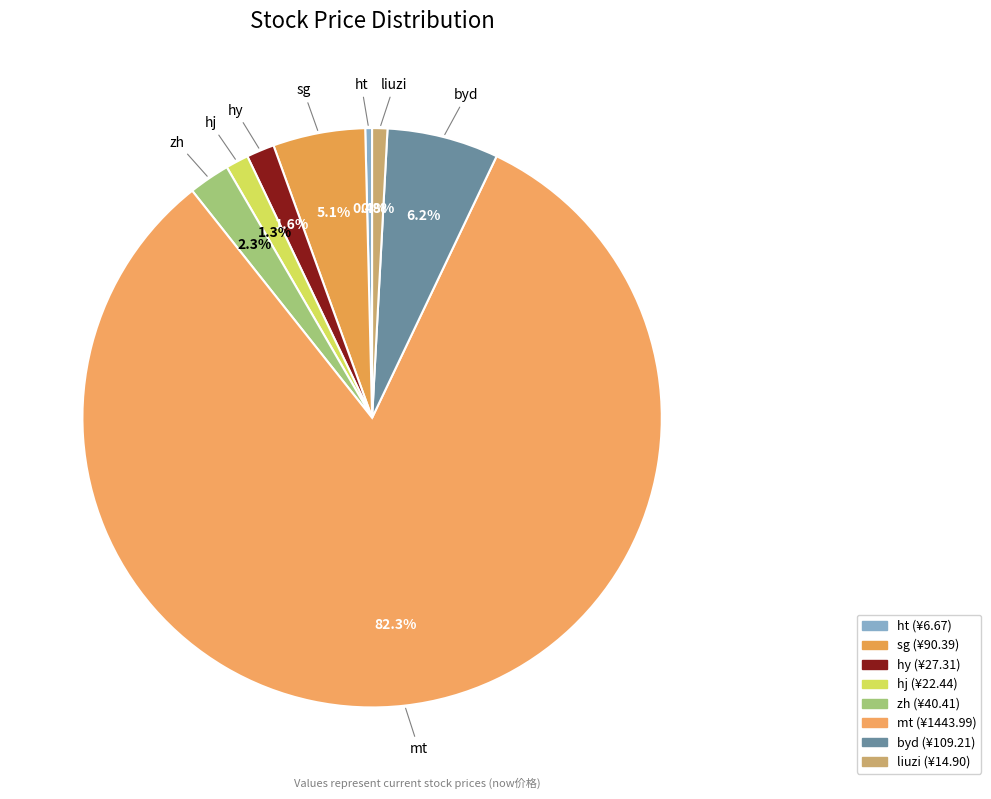

What is the ratio of the value at ht to the value at hj?

0.3